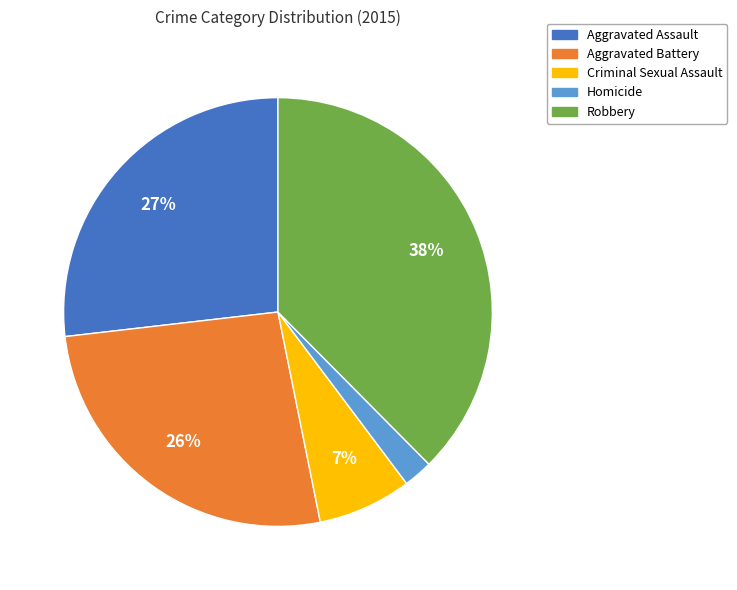

Which has a higher value, Aggravated Assault or Criminal Sexual Assault?

Aggravated Assault